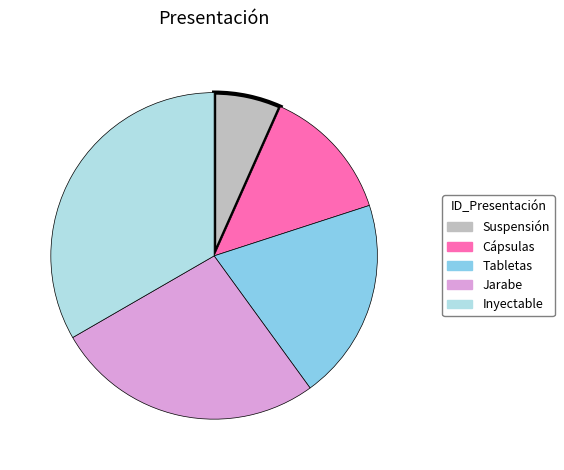

Which slice is the smallest?

Suspensión